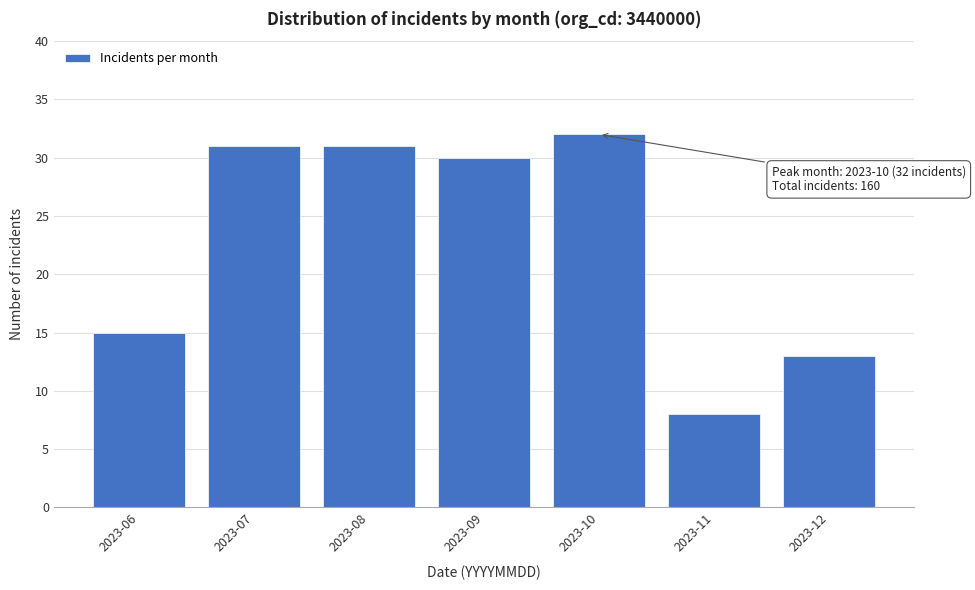

Reading right to left, list all the values displayed in this chart.

2023-12=13	2023-11=8	2023-10=32	2023-09=30	2023-08=31	2023-07=31	2023-06=15